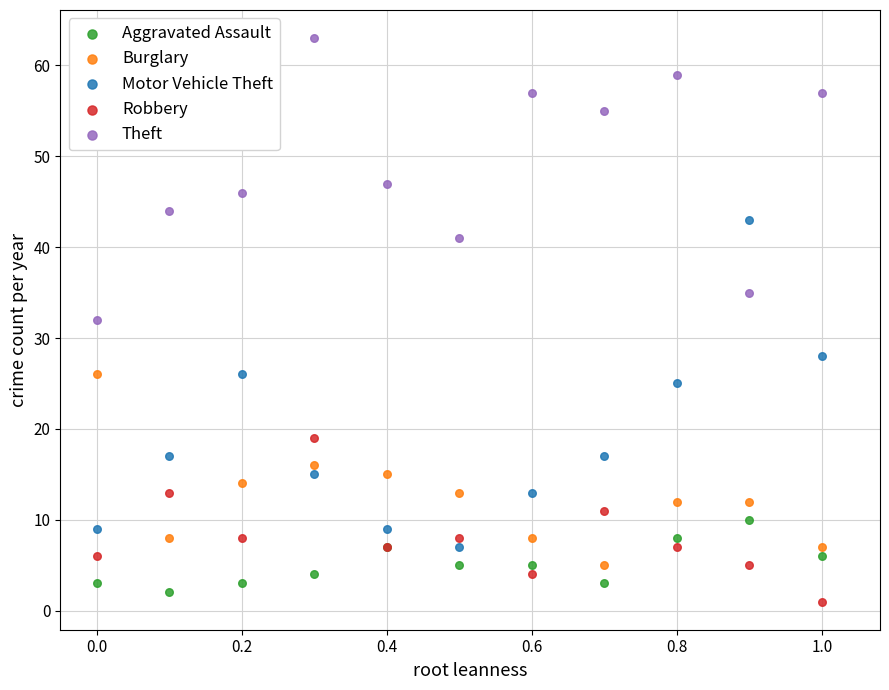

Which series has the largest Y range (max minus min)?

Motor Vehicle Theft